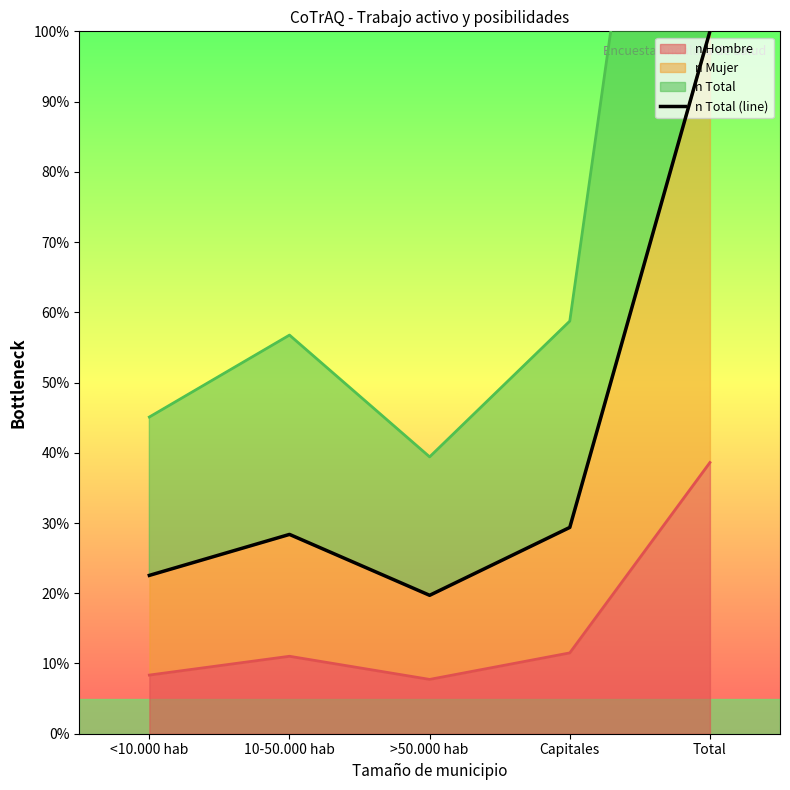

True or false: the data has more than 2 interior local peaks.

False